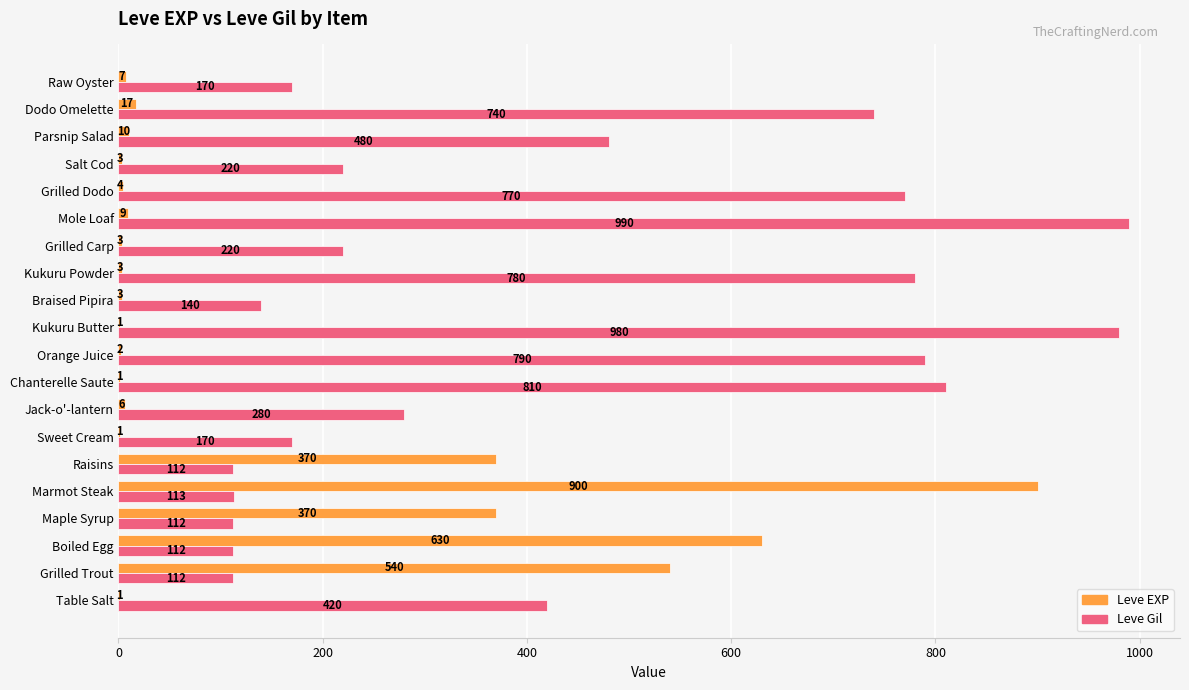

What value does the Leve Gil series have at Grilled Trout?

112